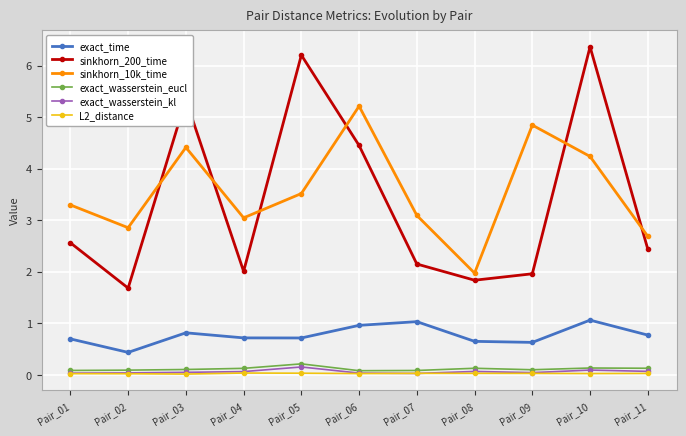

Is this an area chart (filled region under the line)?

No